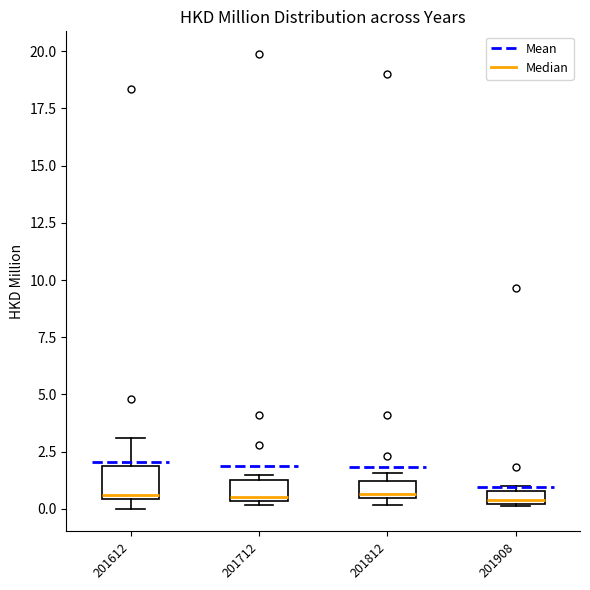

Which box is the tallest, from its lower edge to its upper edge?

201612